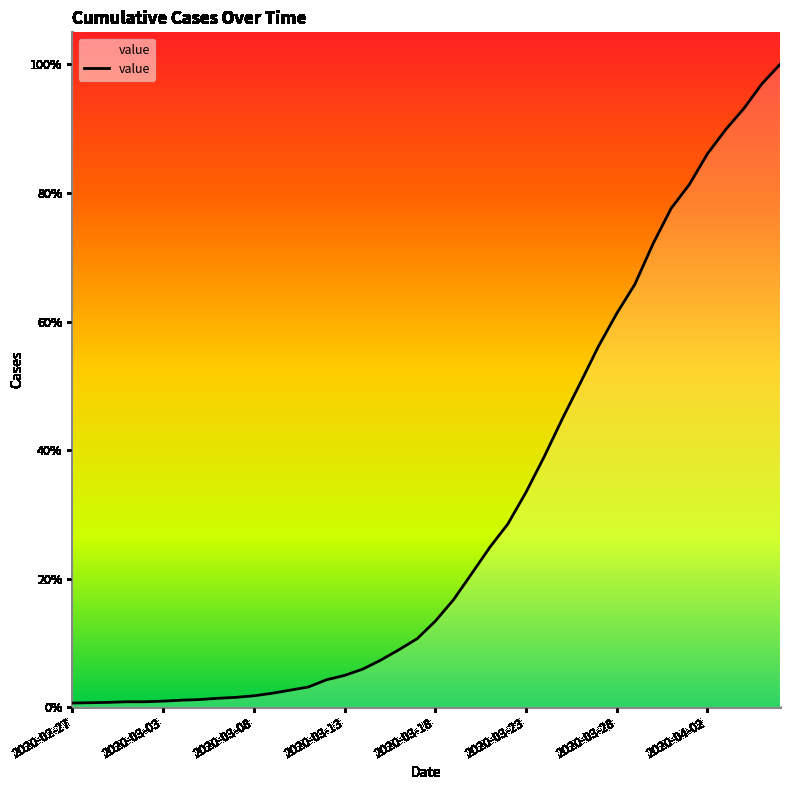

Rank the categories by value from lowest to highest.

2020-02-27, 2020-02-28, 2020-02-29, 2020-03-01, 2020-03-02, 2020-03-03, 2020-03-04, 2020-03-05, 2020-03-06, 2020-03-07, 2020-03-08, 2020-03-09, 2020-03-10, 2020-03-11, 2020-03-12, 2020-03-13, 2020-03-14, 2020-03-15, 2020-03-16, 2020-03-17, 2020-03-18, 2020-03-19, 2020-03-20, 2020-03-21, 2020-03-22, 2020-03-23, 2020-03-24, 2020-03-25, 2020-03-26, 2020-03-27, 2020-03-28, 2020-03-29, 2020-03-30, 2020-03-31, 2020-04-01, 2020-04-02, 2020-04-03, 2020-04-04, 2020-04-05, 2020-04-06